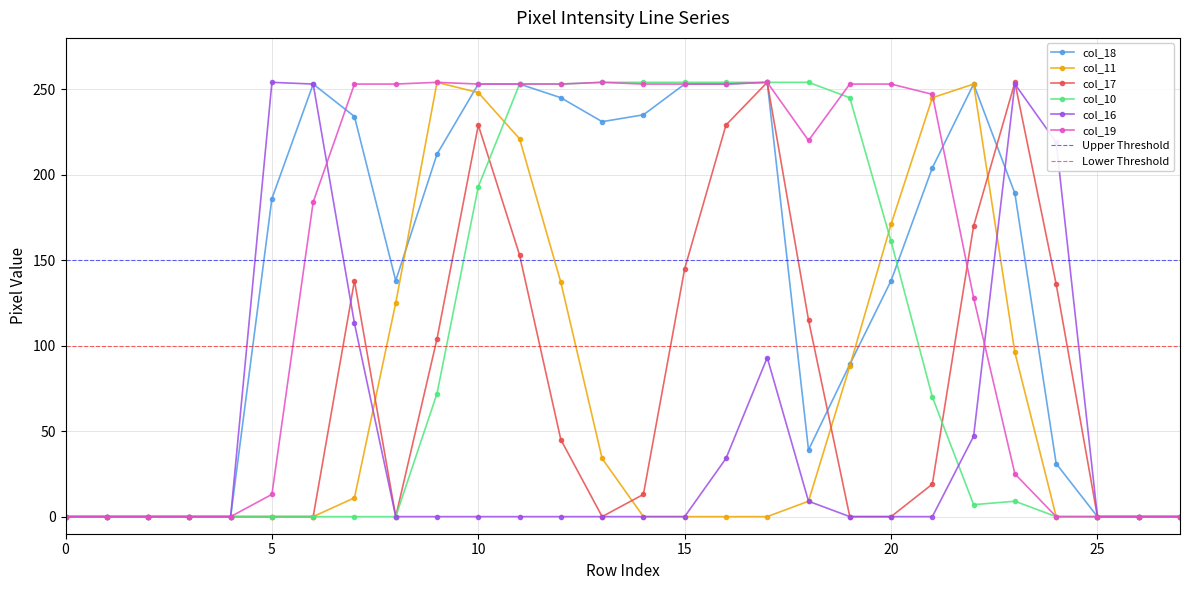

At which label does col_17 first exceed 13?

7